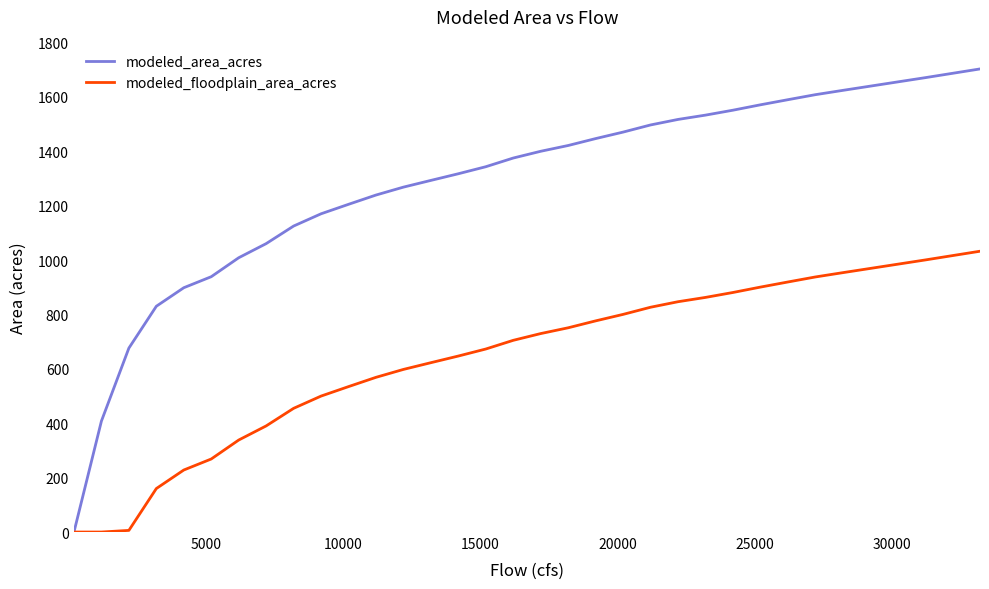

What are all the series names shown in the legend?

modeled_area_acres, modeled_floodplain_area_acres